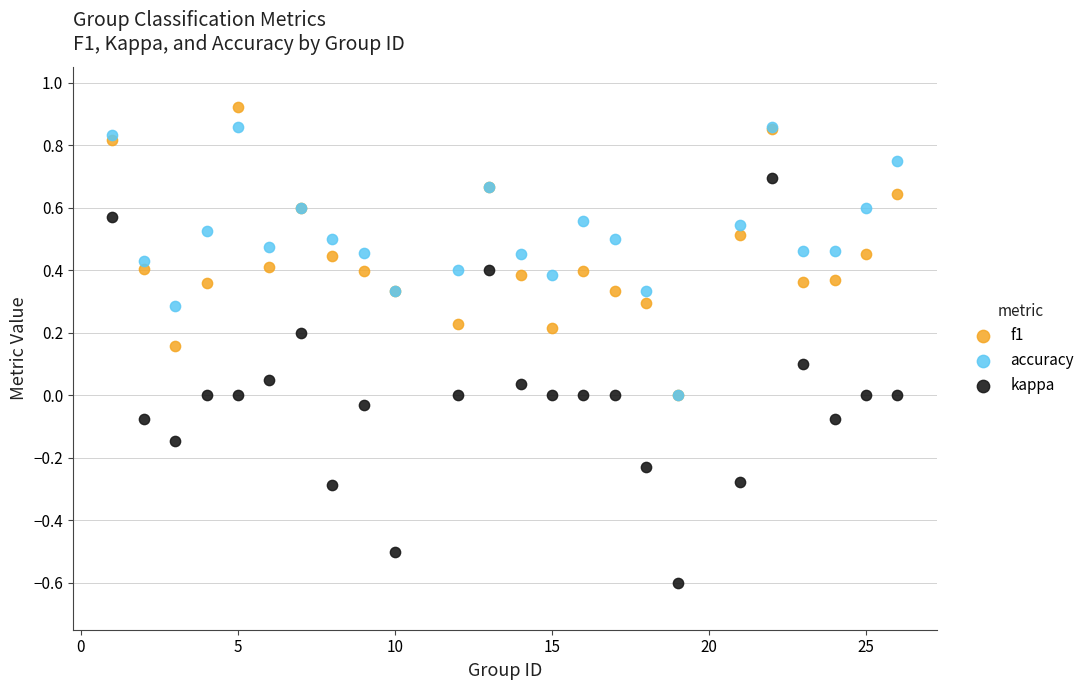

Which series has the widest spread of Y values?

kappa